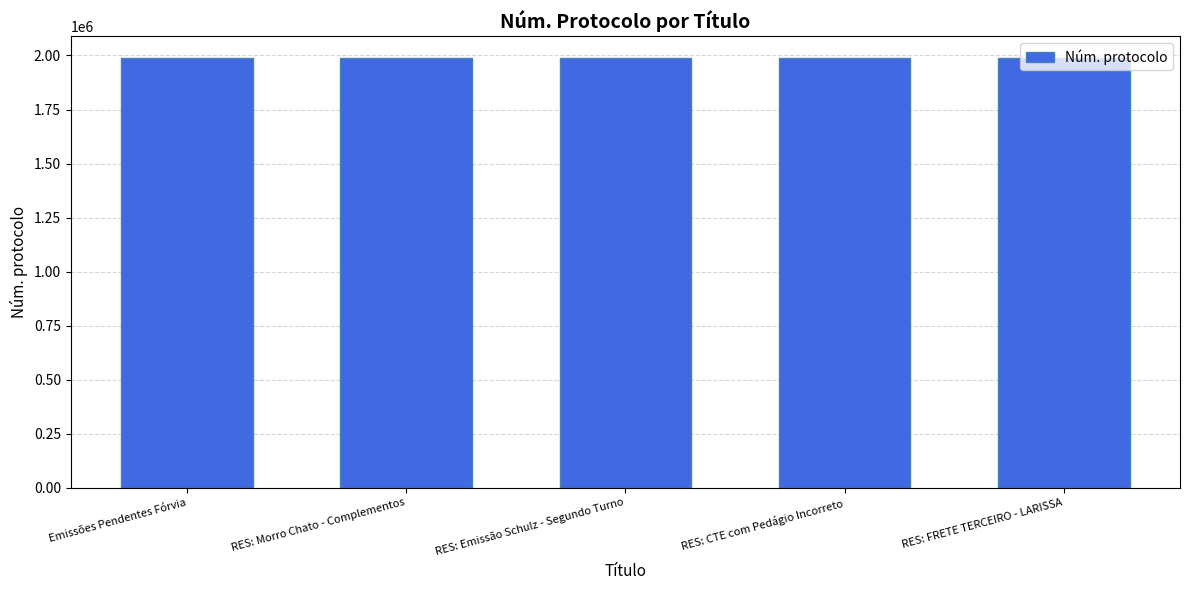

What is the approximate value at RES: Morro Chato - Complementos?

1988841